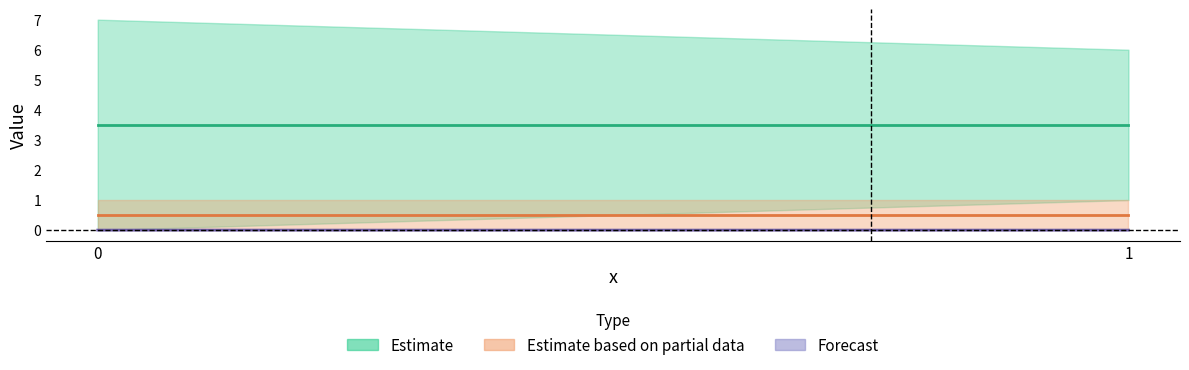

Does the chart display data point markers on the line(s)?

No